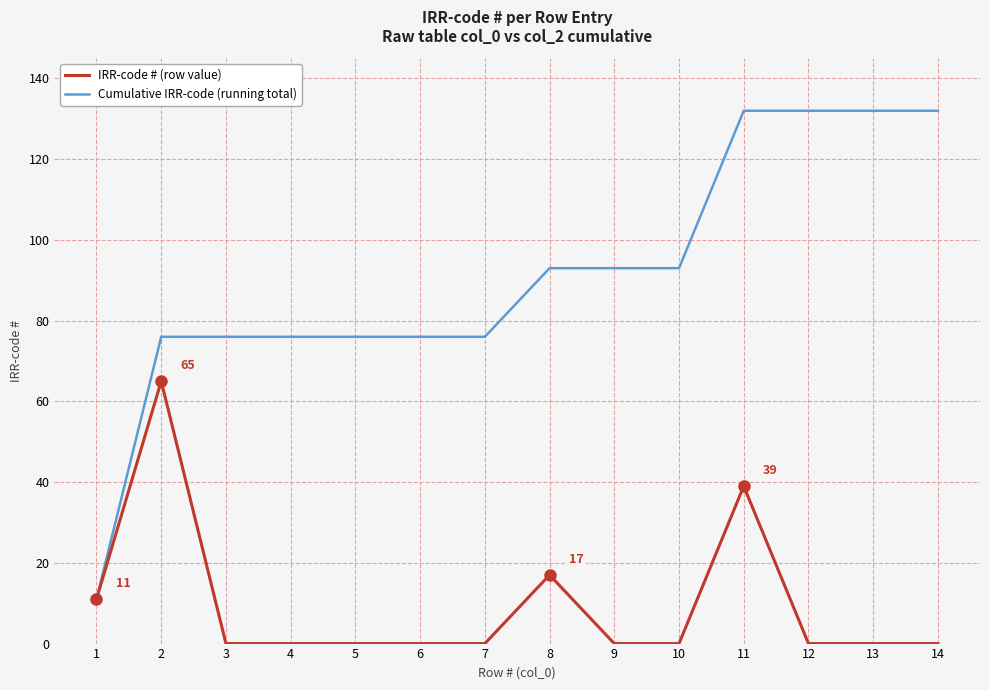

What are all the series names shown in the legend?

IRR-code # (row value), Cumulative IRR-code (running total)